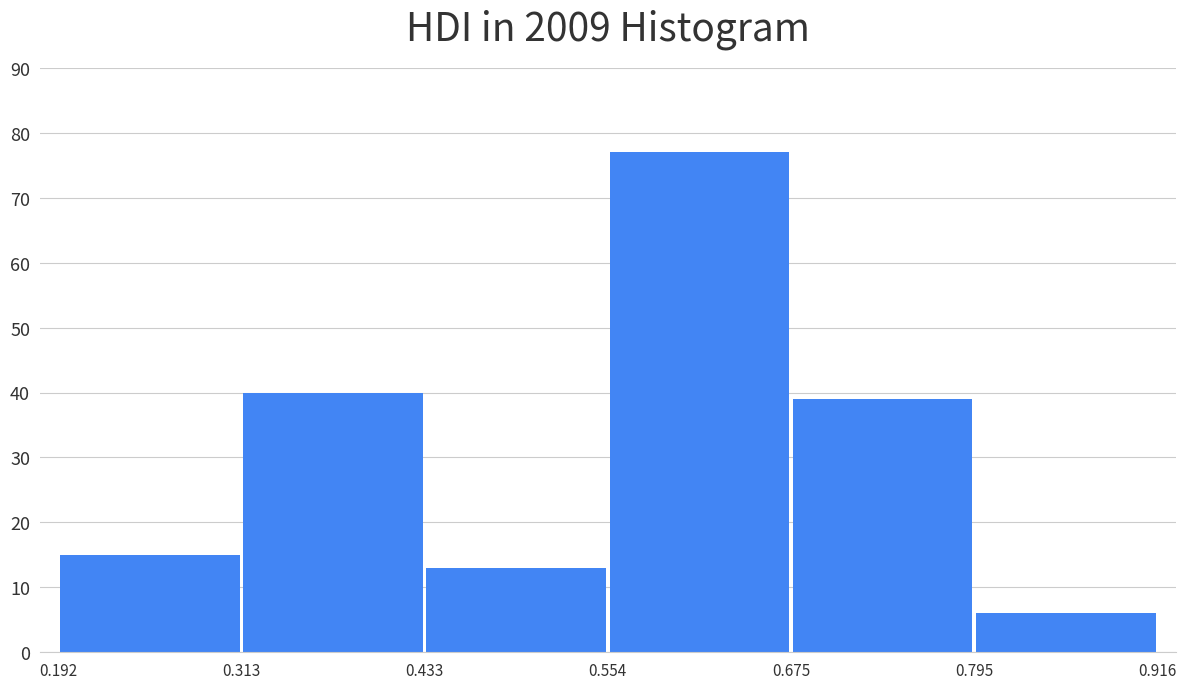

Over which range of the x-axis is the bar tallest?

0.554 to 0.675